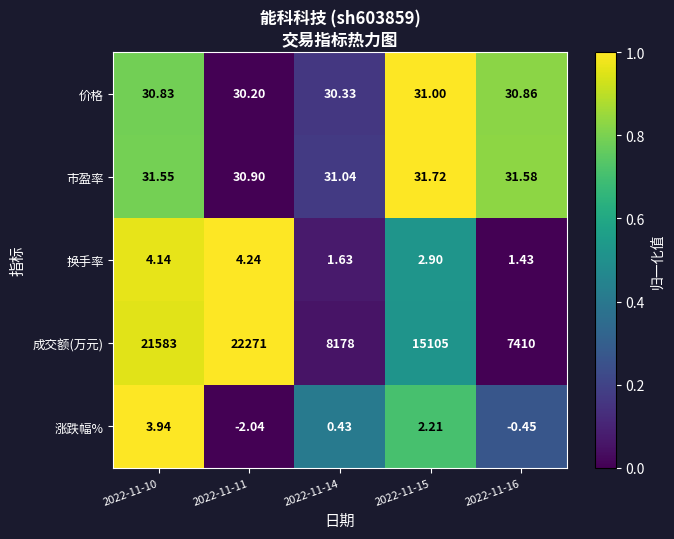

Rank the series at 2022-11-10 from lowest to highest value.

涨跌幅%, 换手率, 价格, 市盈率, 成交额(万元)